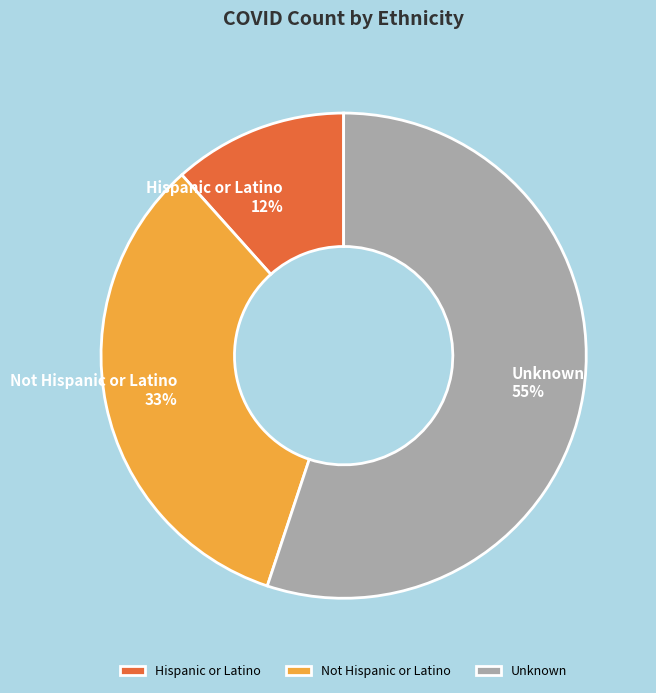

Combined, do Unknown and Not Hispanic or Latino account for over 50%?

Yes